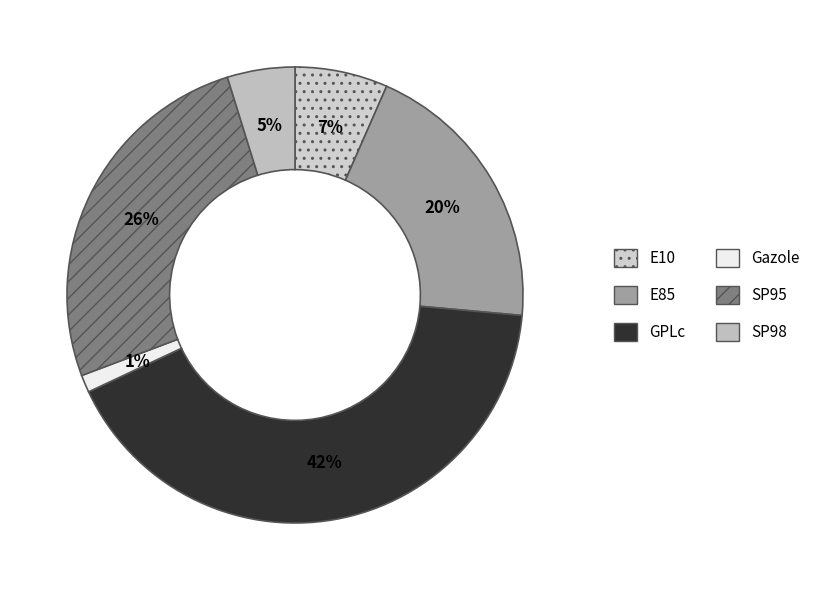

What is the ratio of the value at E85 to the value at SP98?

4.1